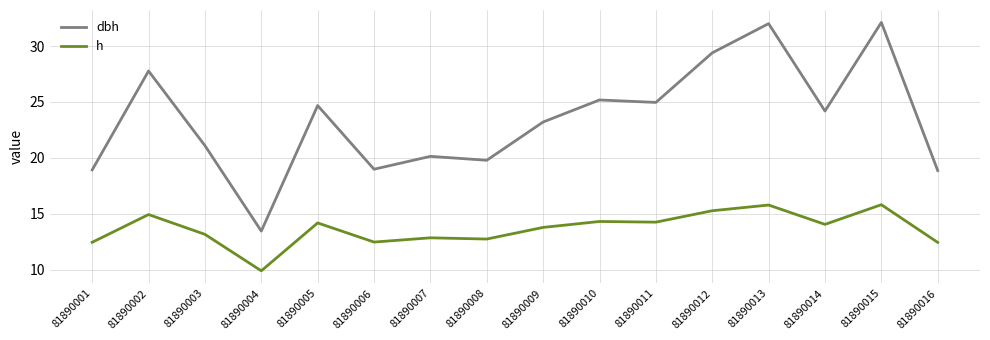

List the series in order of their overall mean, highest first.

dbh, h